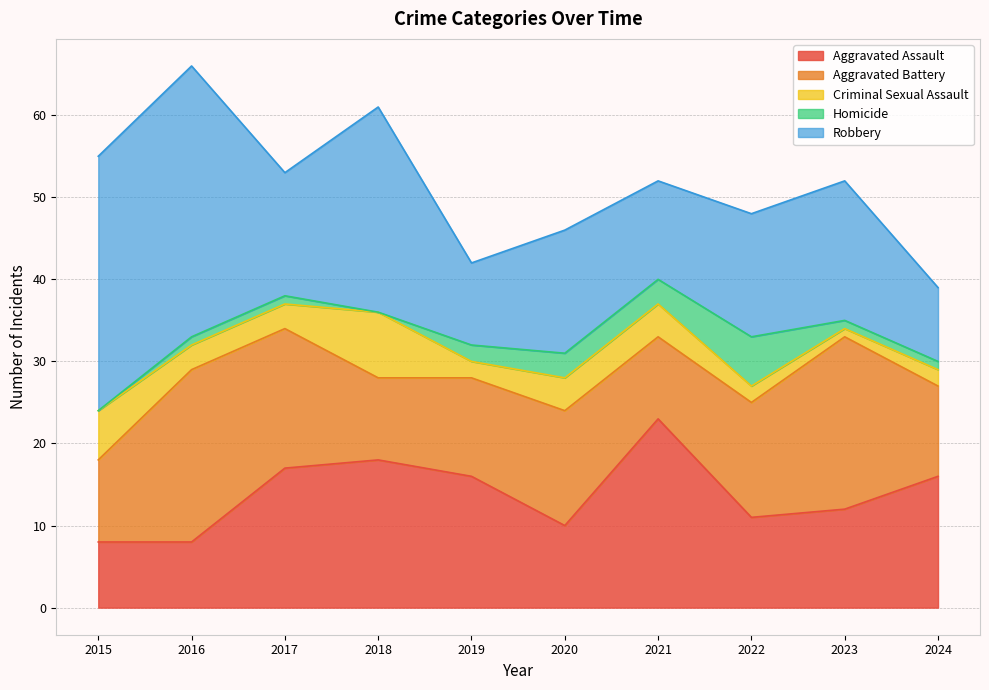

Rank the series by their maximum value, from lowest to highest.

Homicide, Criminal Sexual Assault, Aggravated Battery, Aggravated Assault, Robbery